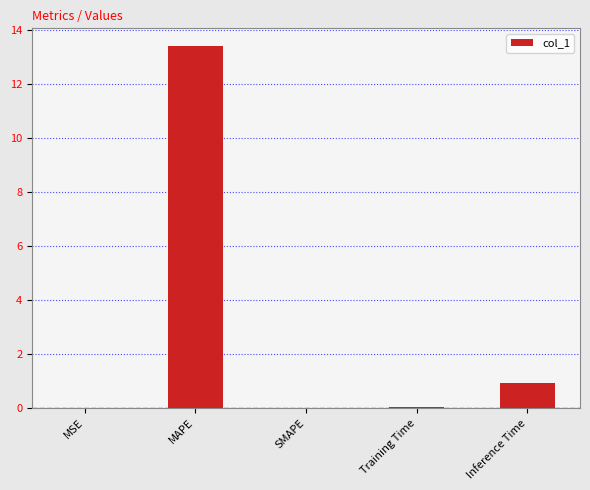

What is the greatest value displayed?

13.4